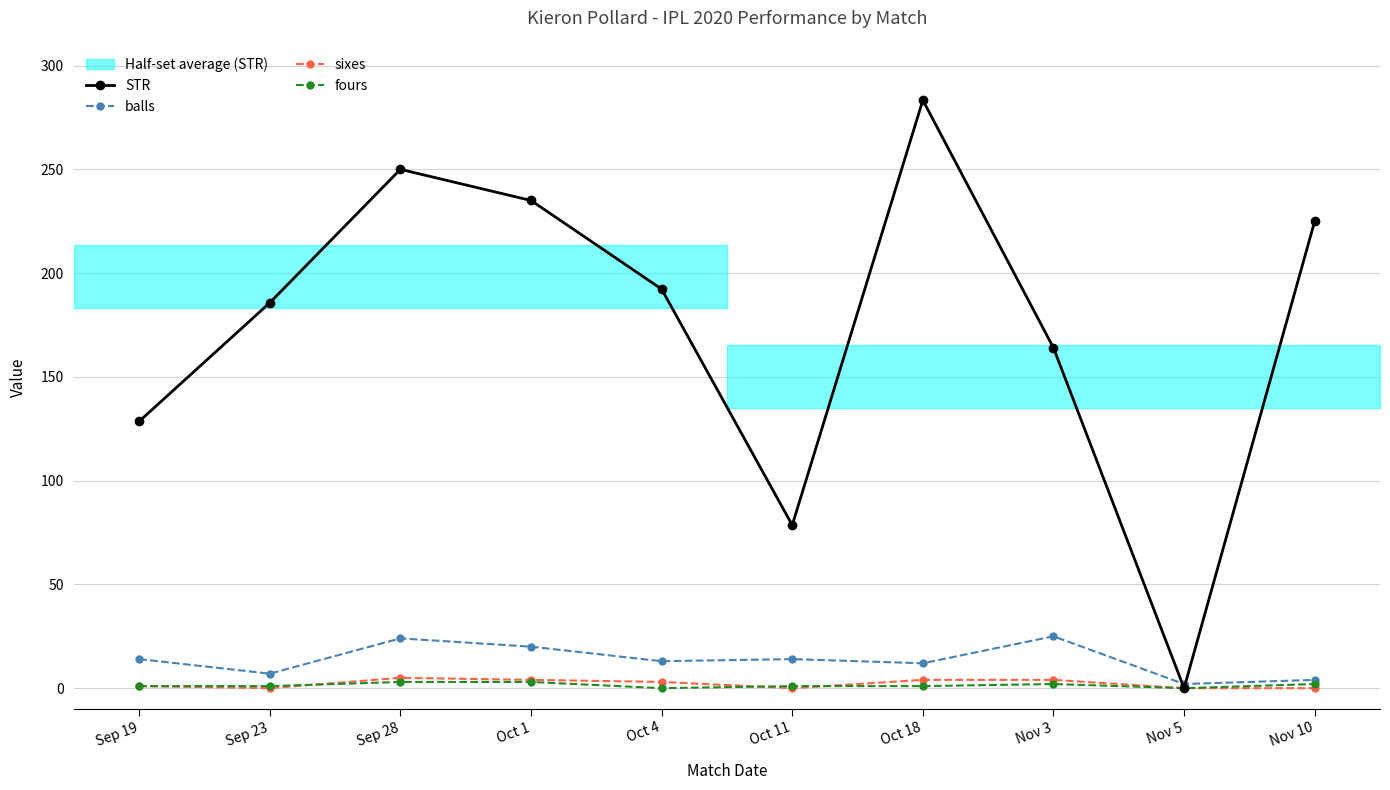

What is the difference between the maximum and second lowest values in the STR series?

204.8